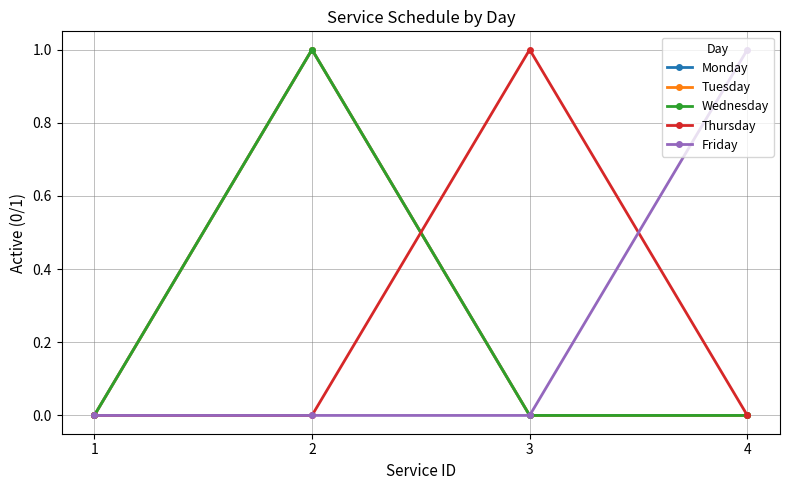

Is this an area chart (filled region under the line)?

No